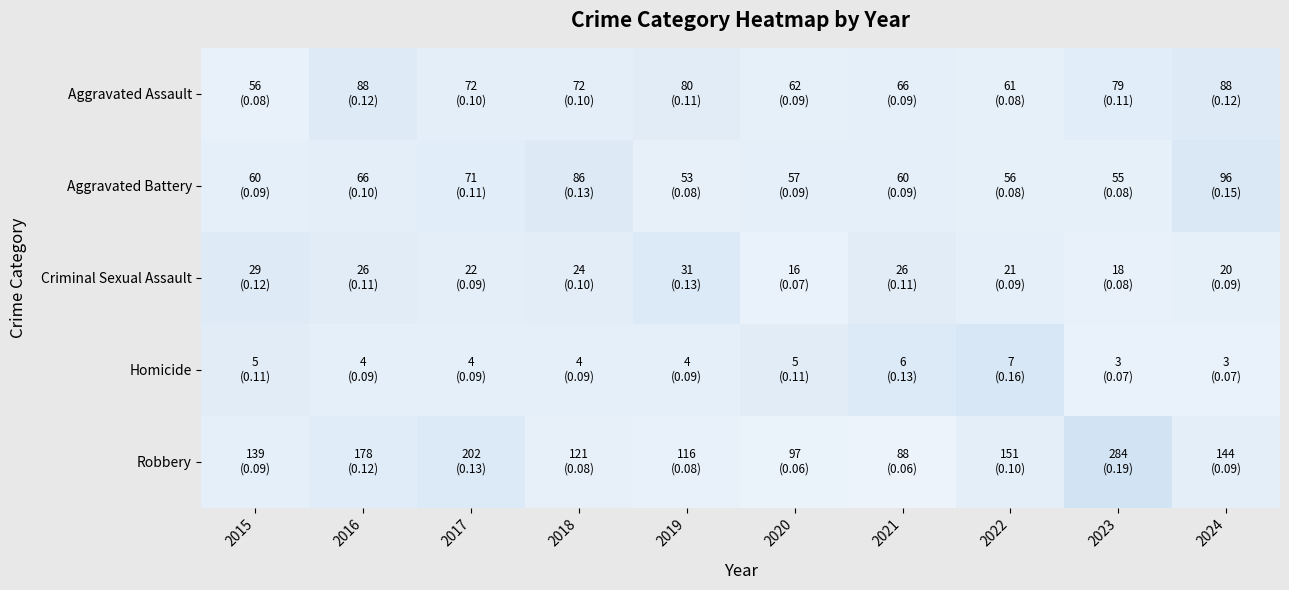

Reading left to right, extract all data points from this chart.

Aggravated Assault: 2015=0.1	2016=0.1	2017=0.1	2018=0.1	2019=0.1	2020=0.1	2021=0.1	2022=0.1	2023=0.1	2024=0.1
Aggravated Battery: 2015=0.1	2016=0.1	2017=0.1	2018=0.1	2019=0.1	2020=0.1	2021=0.1	2022=0.1	2023=0.1	2024=0.1
Criminal Sexual Assault: 2015=0.1	2016=0.1	2017=0.1	2018=0.1	2019=0.1	2020=0.1	2021=0.1	2022=0.1	2023=0.1	2024=0.1
Homicide: 2015=0.1	2016=0.1	2017=0.1	2018=0.1	2019=0.1	2020=0.1	2021=0.1	2022=0.2	2023=0.1	2024=0.1
Robbery: 2015=0.1	2016=0.1	2017=0.1	2018=0.1	2019=0.1	2020=0.1	2021=0.1	2022=0.1	2023=0.2	2024=0.1